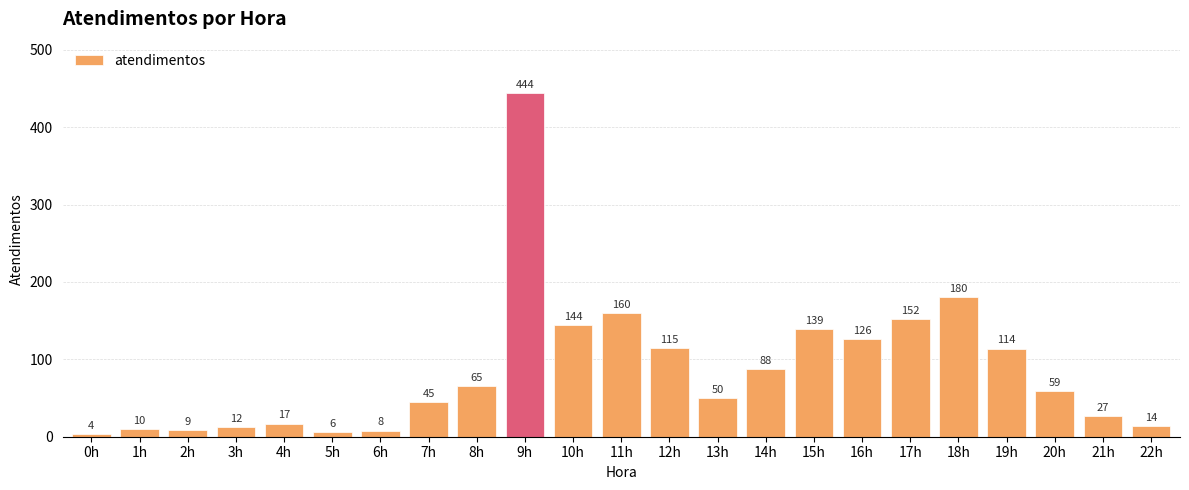

Read the value at 20h, to the nearest 50.

50